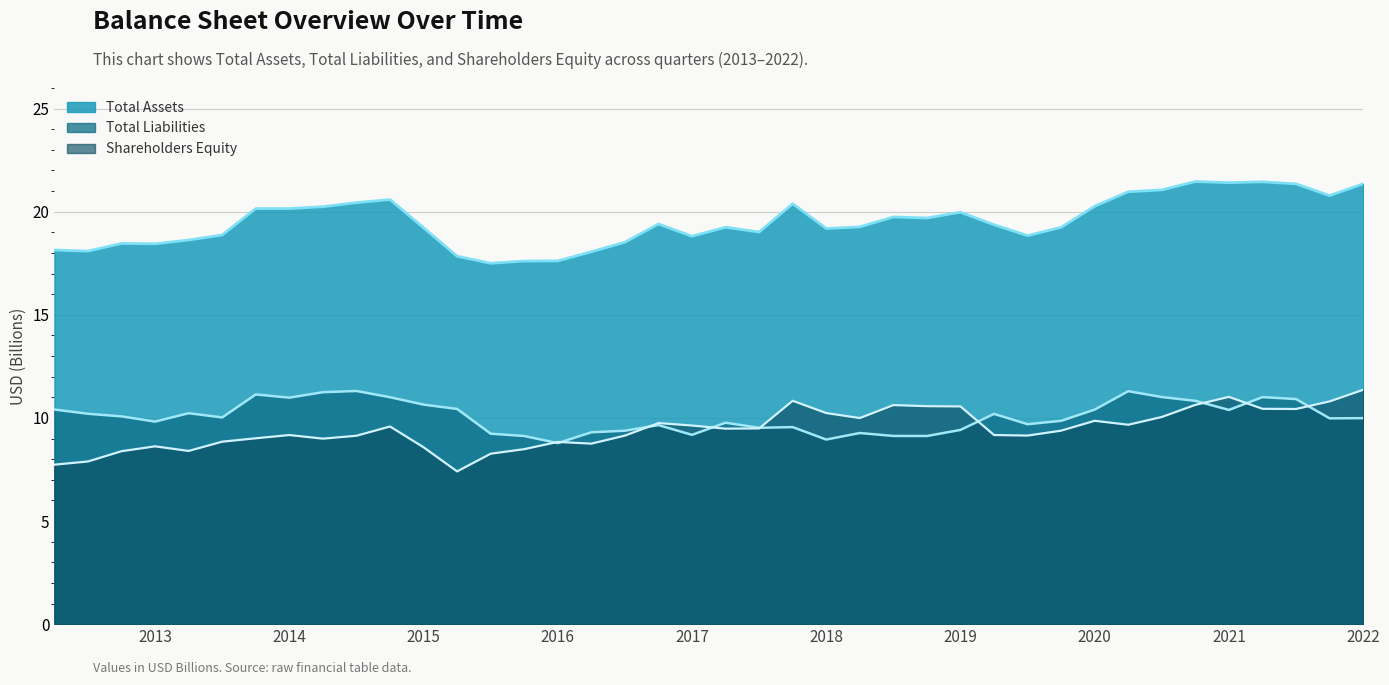

Between 2013-09-30 and 2014-09-30, which series saw the biggest shift?

Total Assets